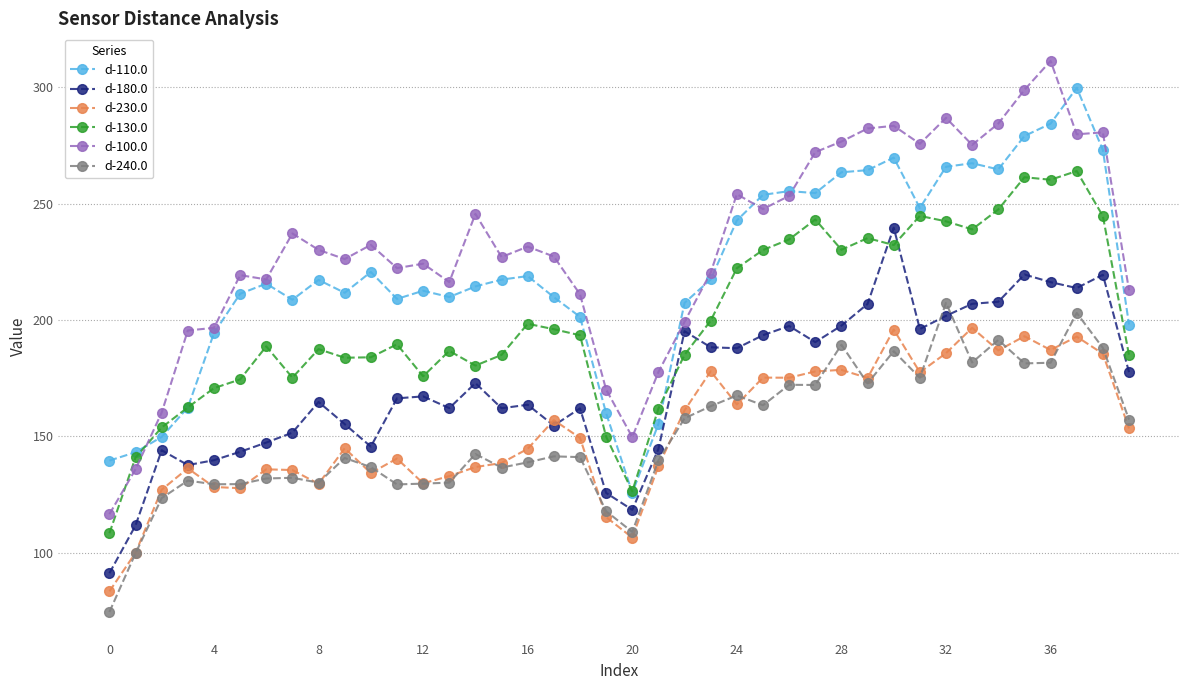

Which series has the widest spread of values?

d-100.0